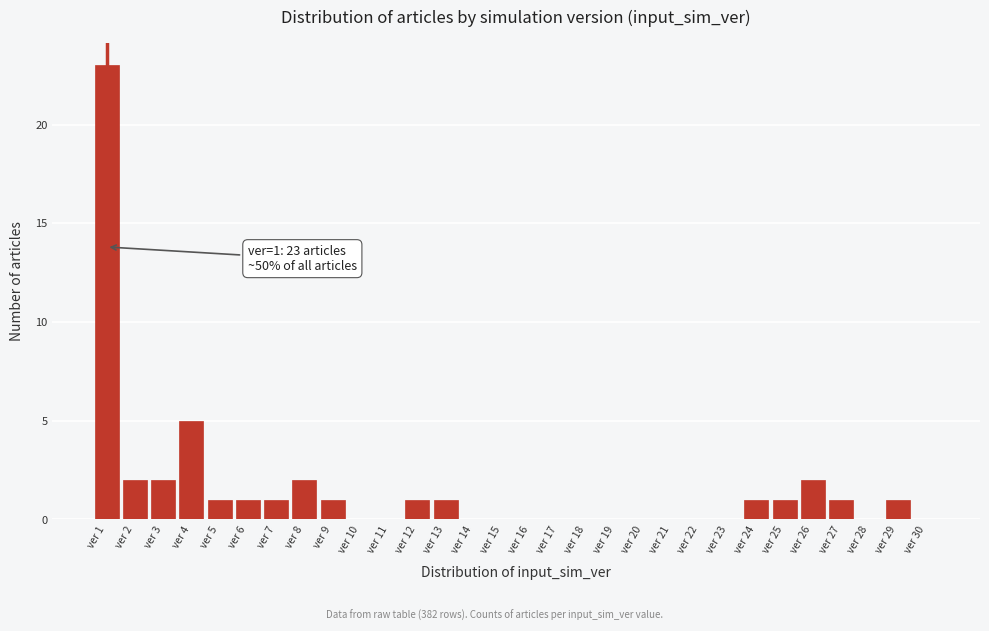

Reading left to right, list all the values displayed in this chart.

ver 1=23	ver 2=2	ver 3=2	ver 4=5	ver 5=1	ver 6=1	ver 7=1	ver 8=2	ver 9=1	ver 10=0	ver 11=0	ver 12=1	ver 13=1	ver 14=0	ver 15=0	ver 16=0	ver 17=0	ver 18=0	ver 19=0	ver 20=0	ver 21=0	ver 22=0	ver 23=0	ver 24=1	ver 25=1	ver 26=2	ver 27=1	ver 28=0	ver 29=1	ver 30=0